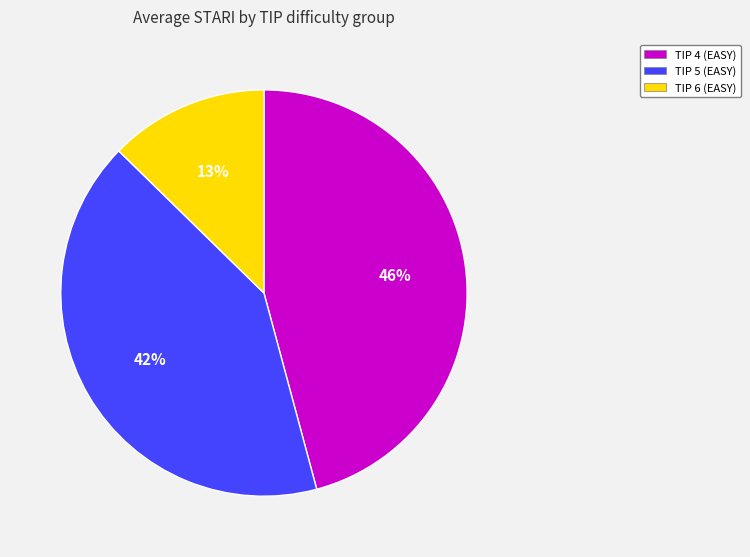

What percentage is the TIP 5 (EASY) slice, to the nearest percent?

42%